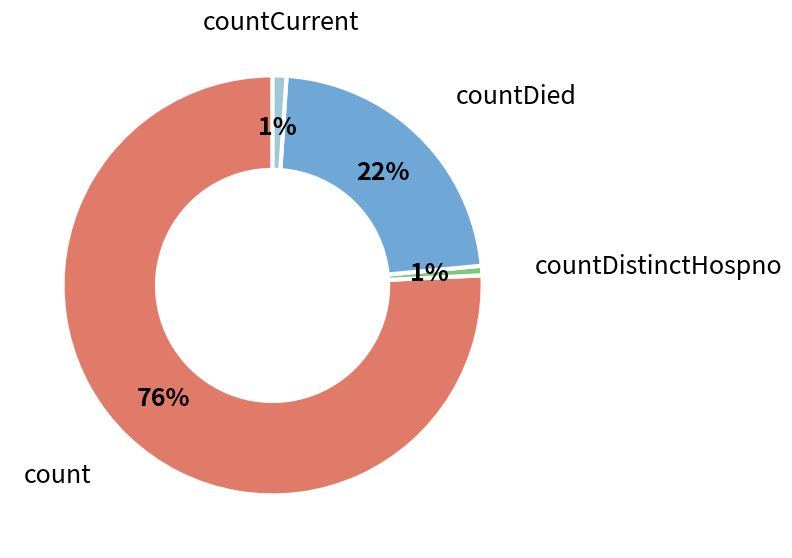

Is the sum of countCurrent and countDied greater than half?

No